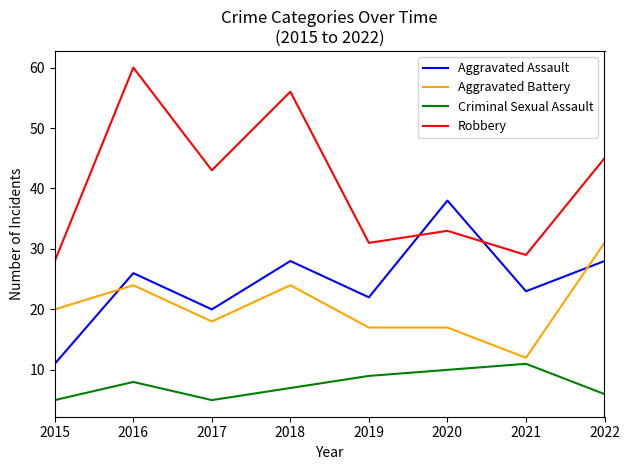

In Criminal Sexual Assault, how many points are higher than both neighbors (excluding endpoints)?

2